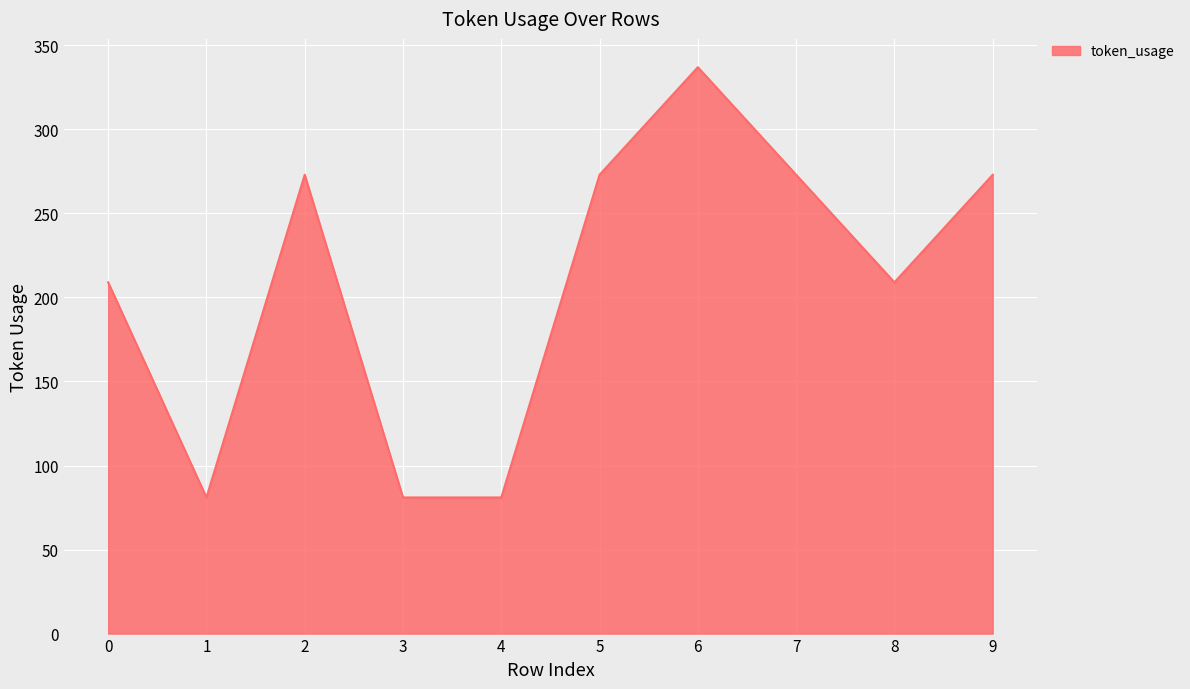

What is the difference between the values at 4 and 9?

192